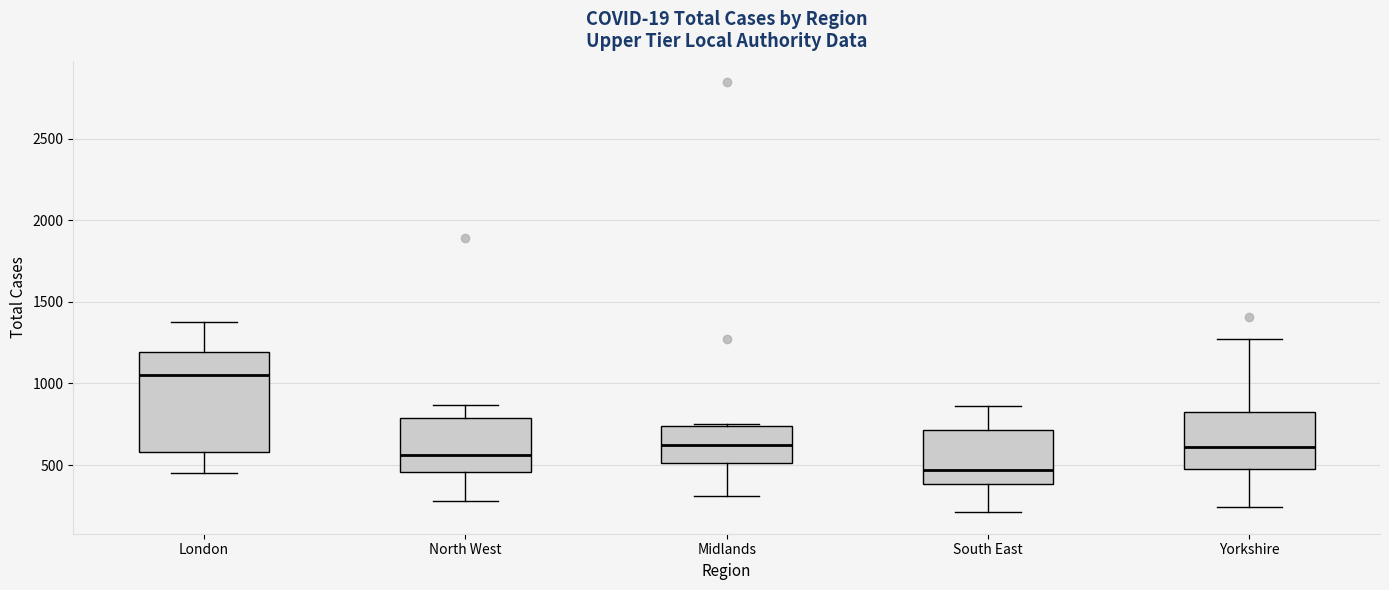

Where does the upper whisker of the box for London end on the y-axis? The values are not printed on the chart, so give them approximately, as read against the axis.

1400